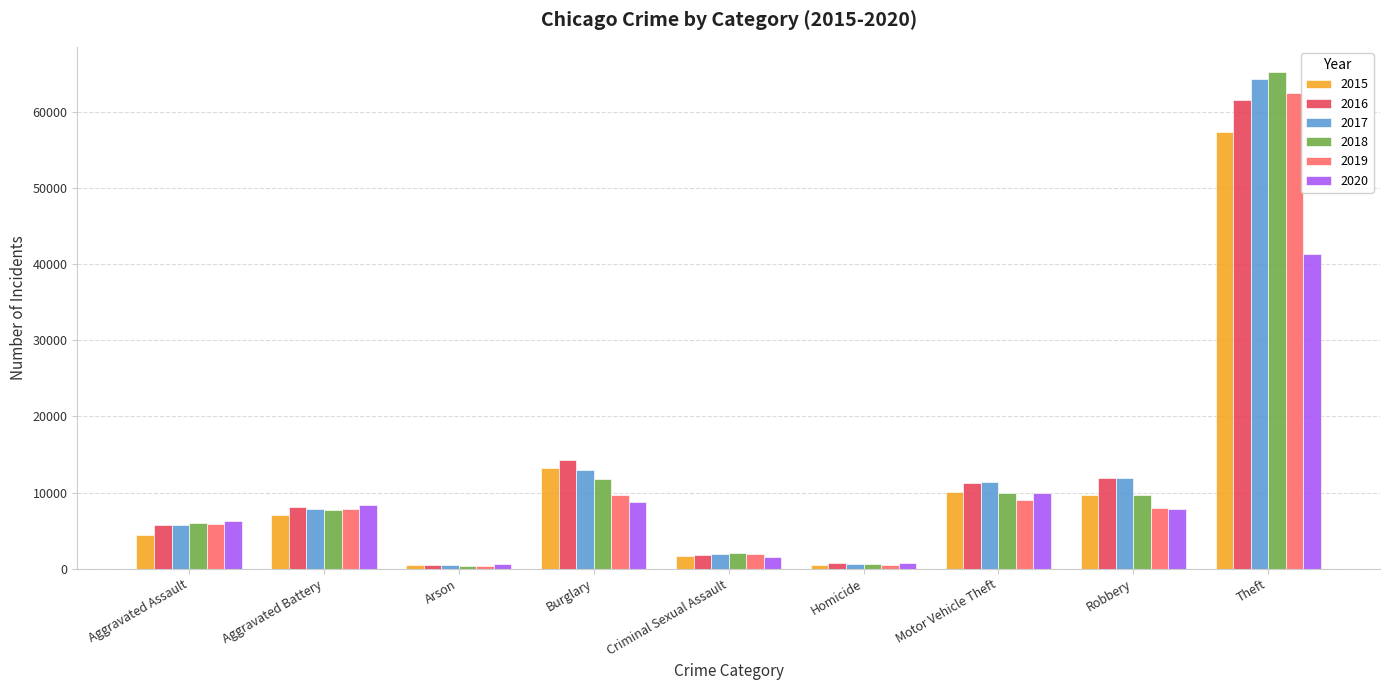

True or false: 2017 has a value of 672 at Homicide.

True